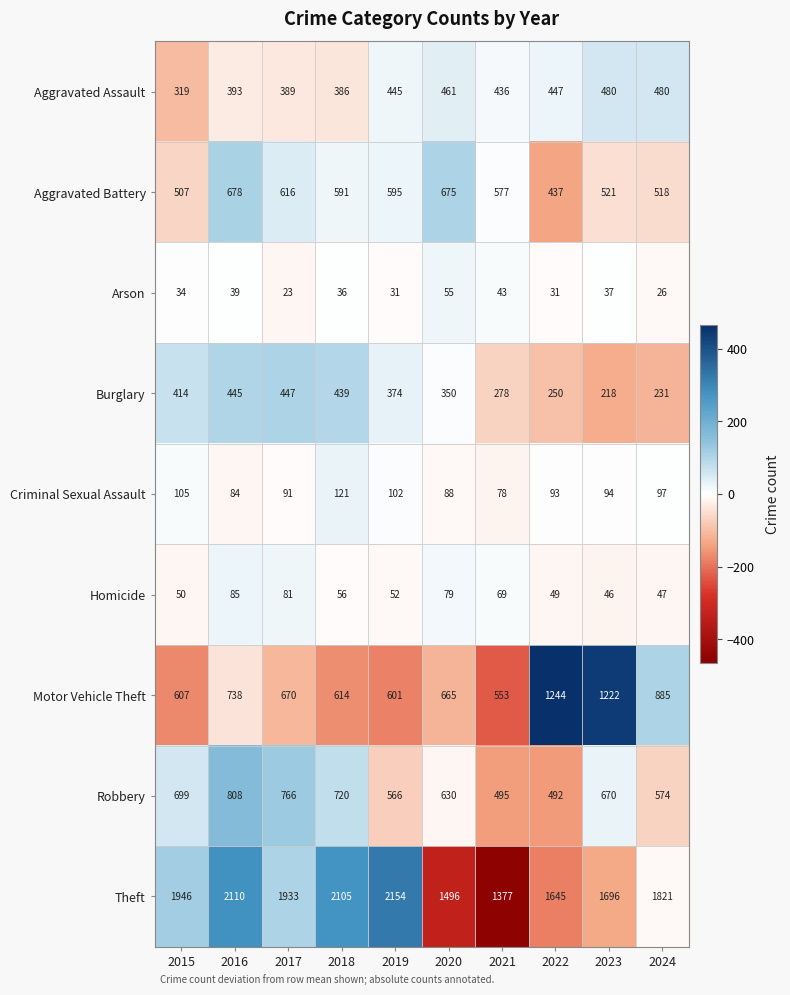

At how many categories does at least one series exceed 1936?

4